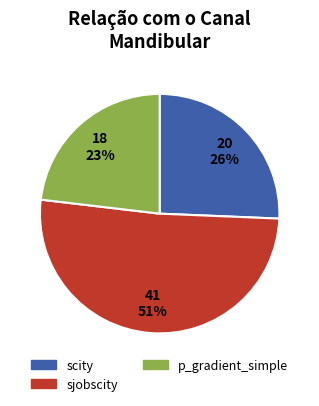

Is the sum of p_gradient_simple and sjobscity greater than half?

Yes